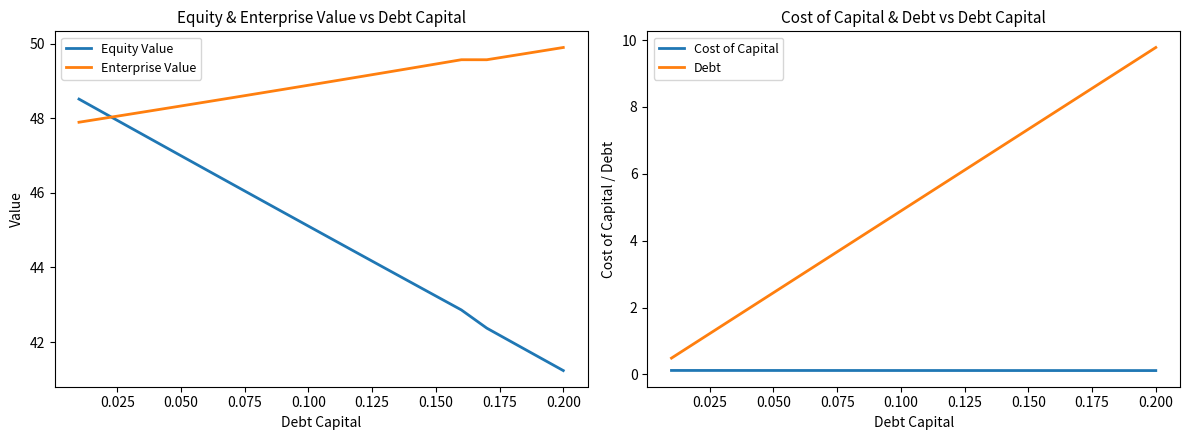

Which series ends up on top after the final intersection of Equity Value and Enterprise Value?

Enterprise Value